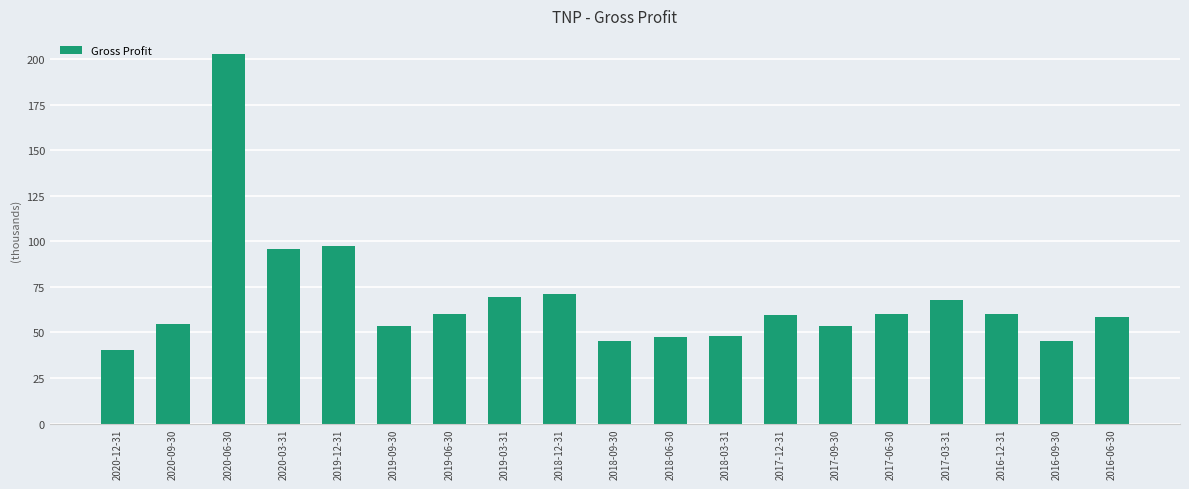

What is the sum of the values at 2017-12-31 and 2017-06-30?

119.9